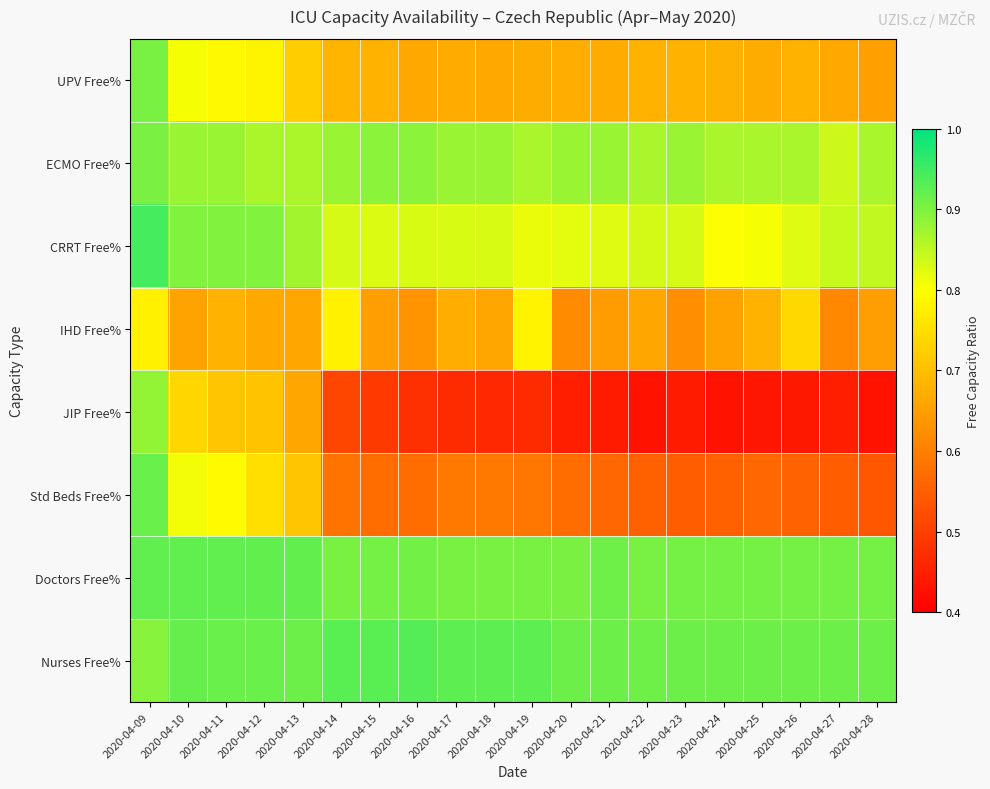

Rank the series by their maximum value, from highest to lowest.

CRRT Free%, Nurses Free%, Doctors Free%, Std Beds Free%, UPV Free%, ECMO Free%, JIP Free%, IHD Free%